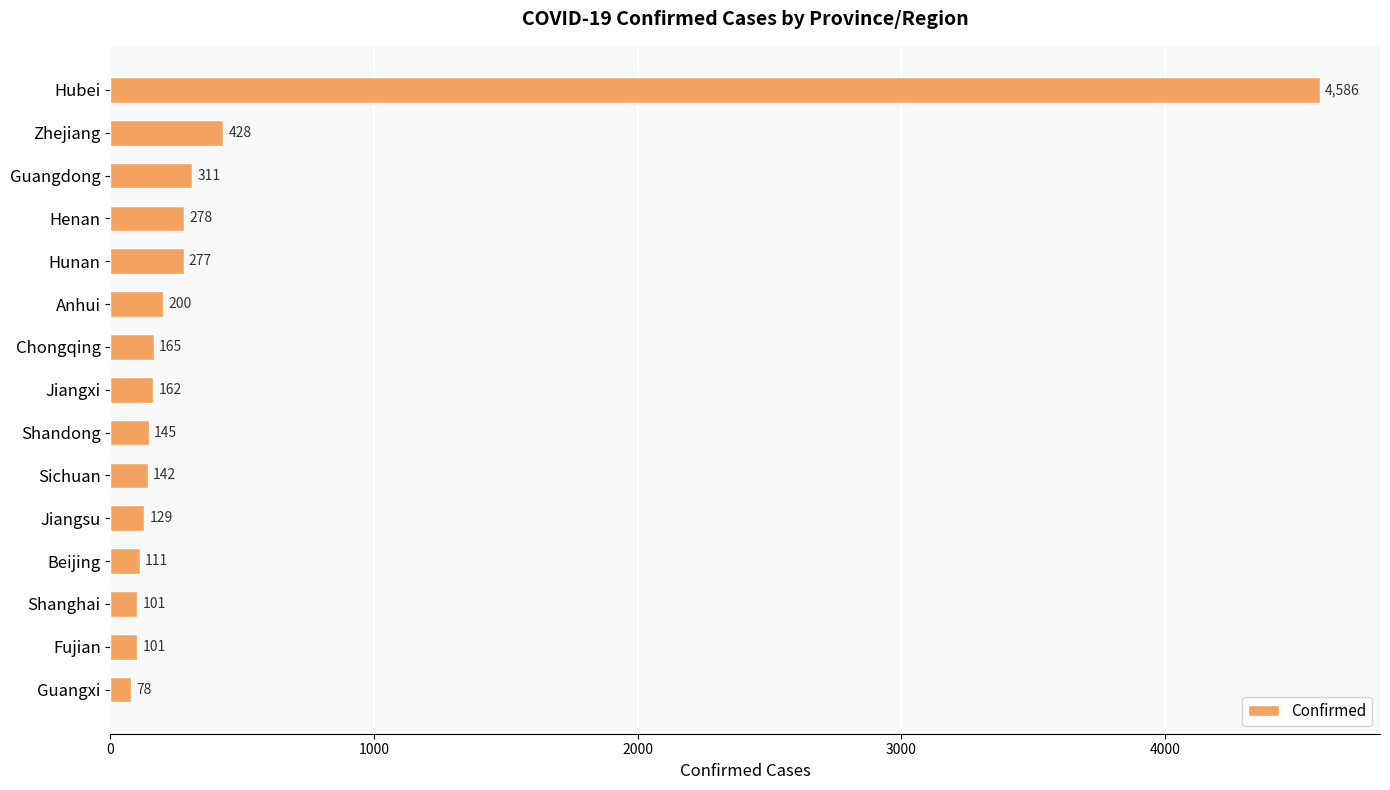

What is the sum of the values at Guangdong and Henan?

589